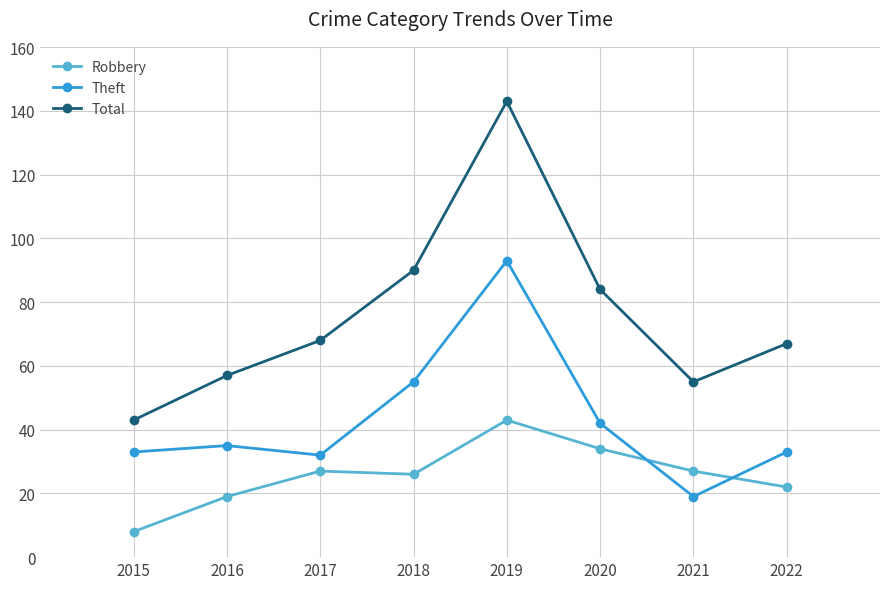

What is the value of the Theft point at the 6th from the left?

42